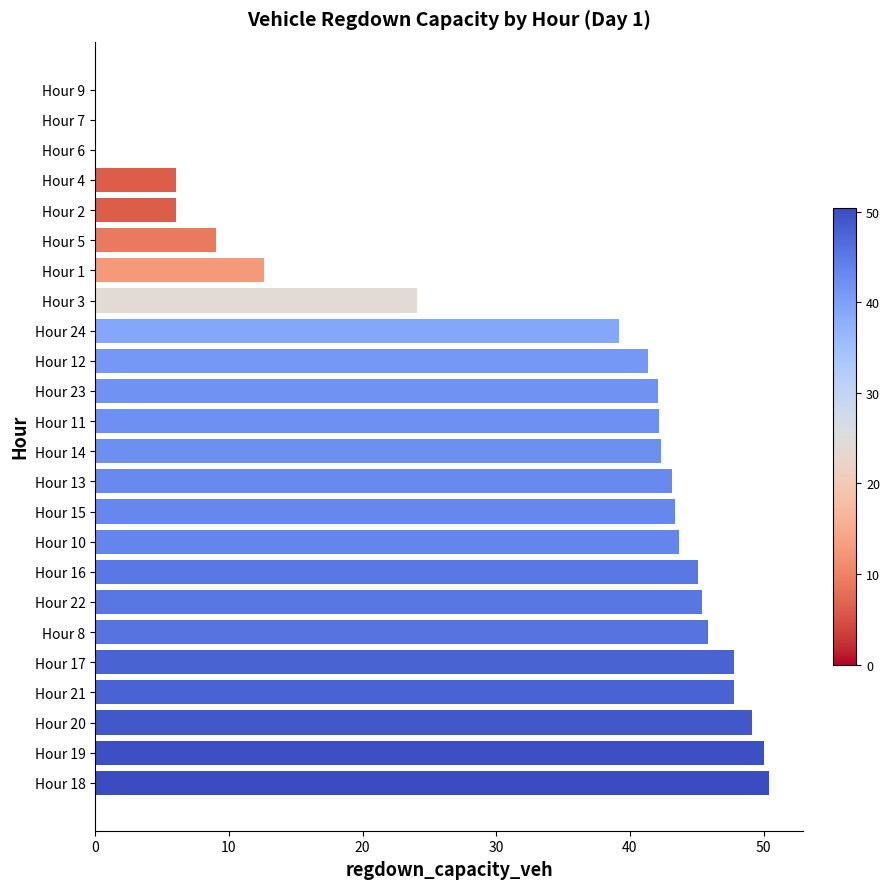

Are the bars grouped side by side (vs. stacked)?

No